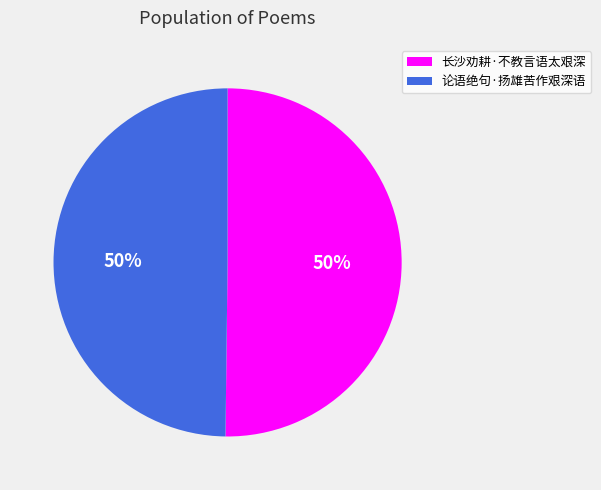

True or false: 长沙劝耕·不教言语太艰深 accounts for 37% of the total.

False